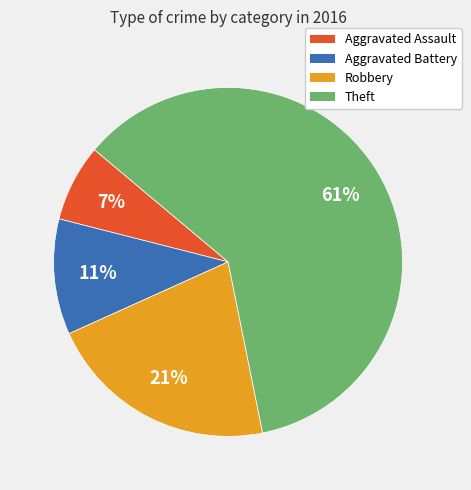

True or false: Theft accounts for 74% of the total.

False